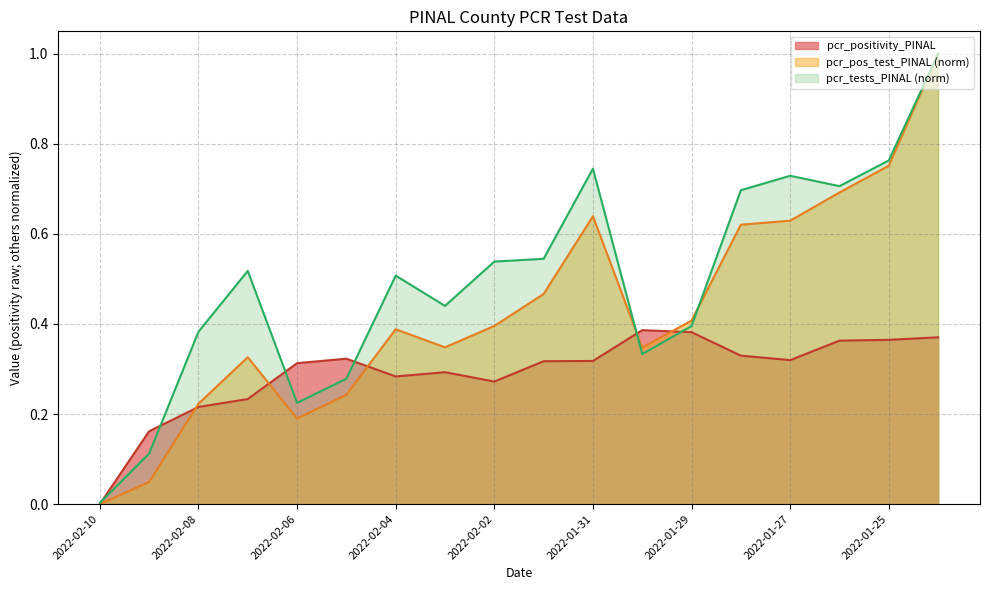

Is it true that pcr_pos_test_PINAL equals 0.4 at 2022-02-04?

True